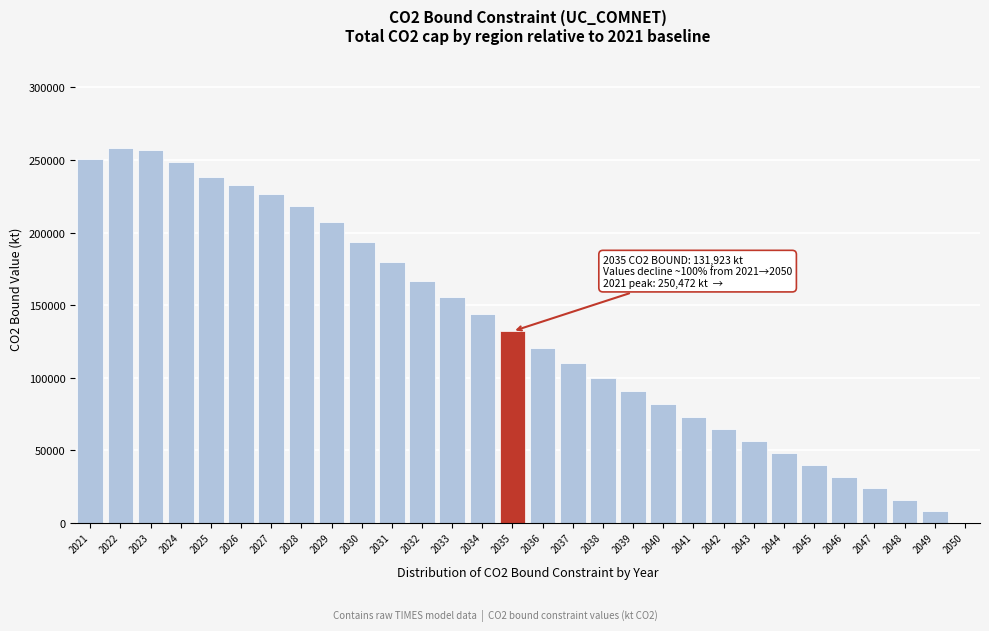

What is the greatest value displayed?

258065.2